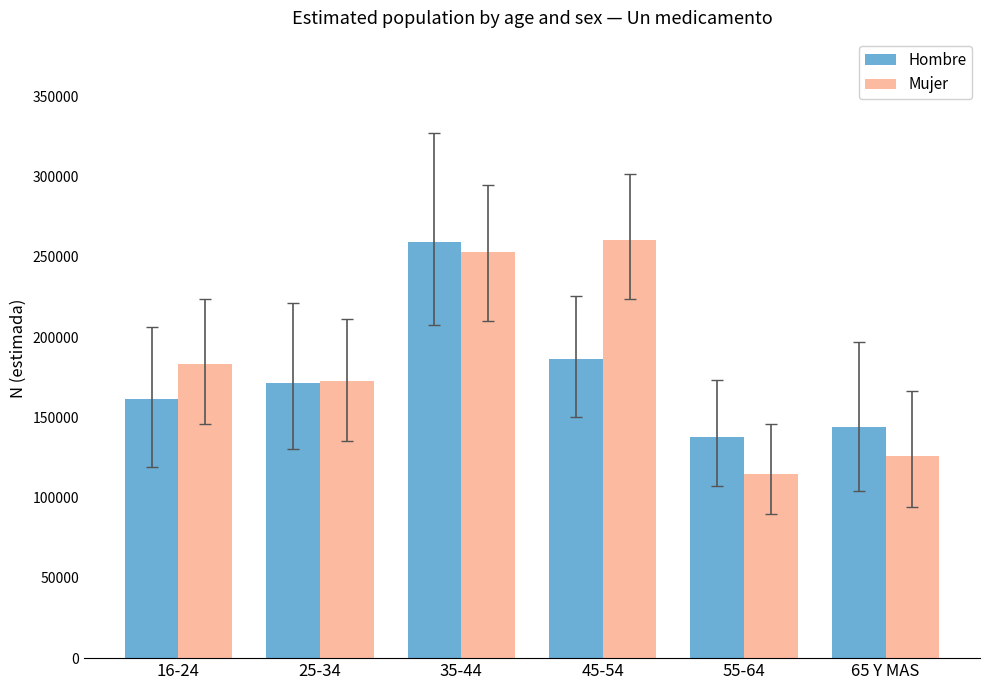

Which series has the largest range (max minus min)?

Mujer